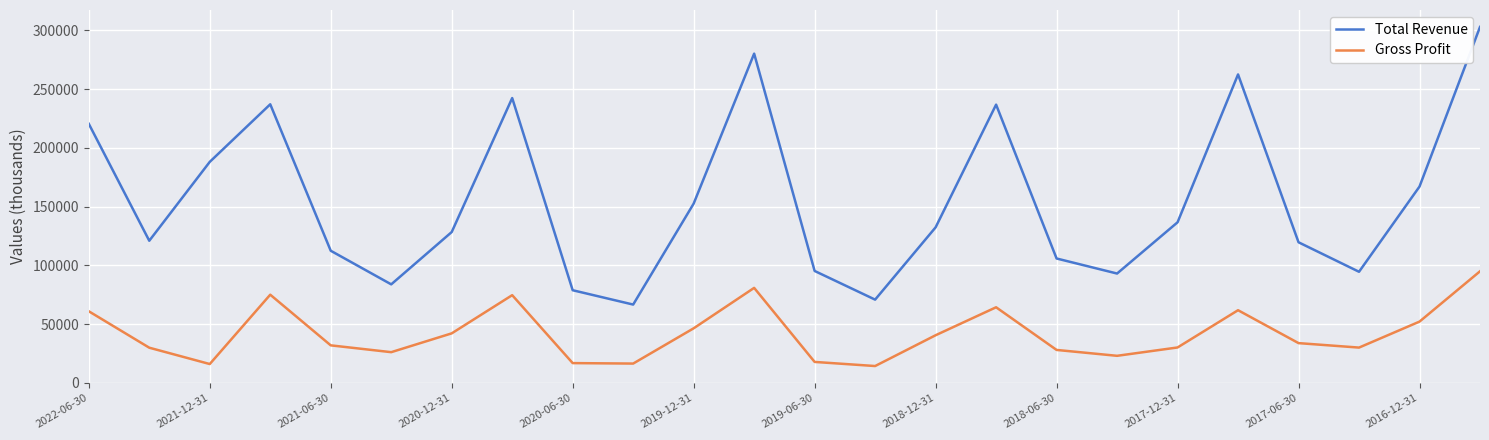

What is the average value of the Gross Profit series?

41979